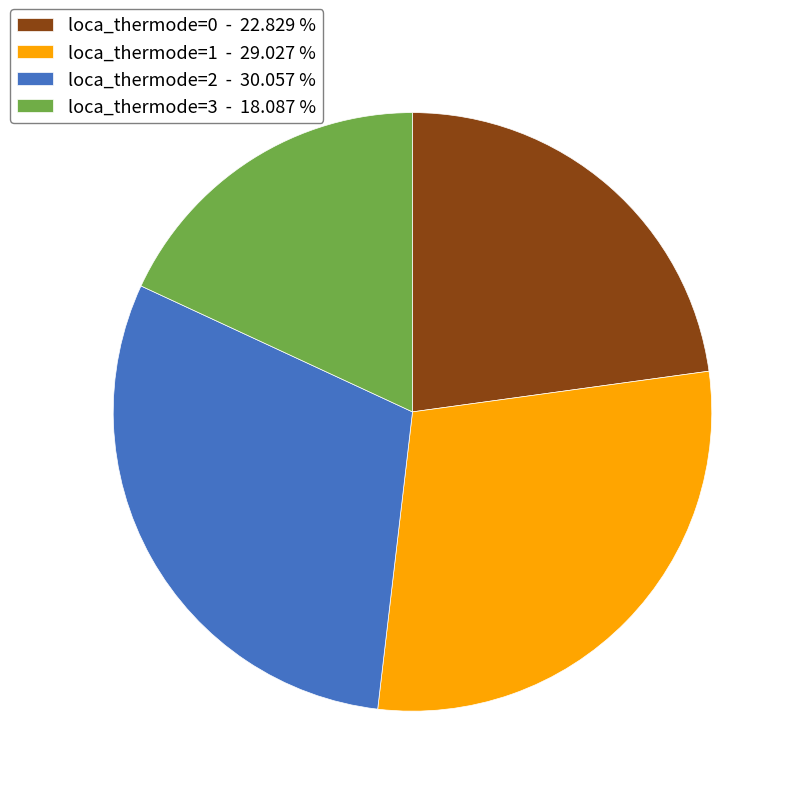

Is the sum of loca_thermode=3 - 18.087 % and loca_thermode=2 - 30.057 % greater than half?

No